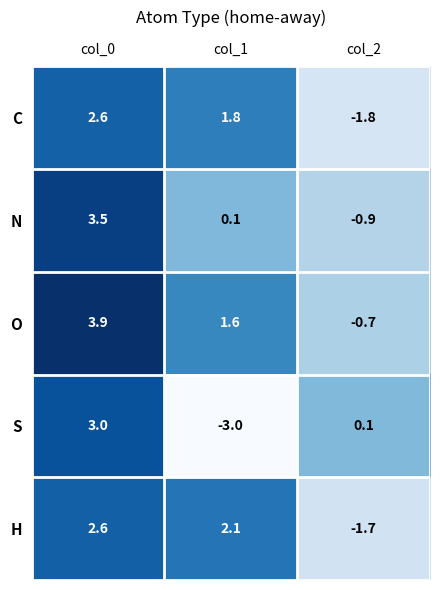

What is the greatest value displayed?

3.9